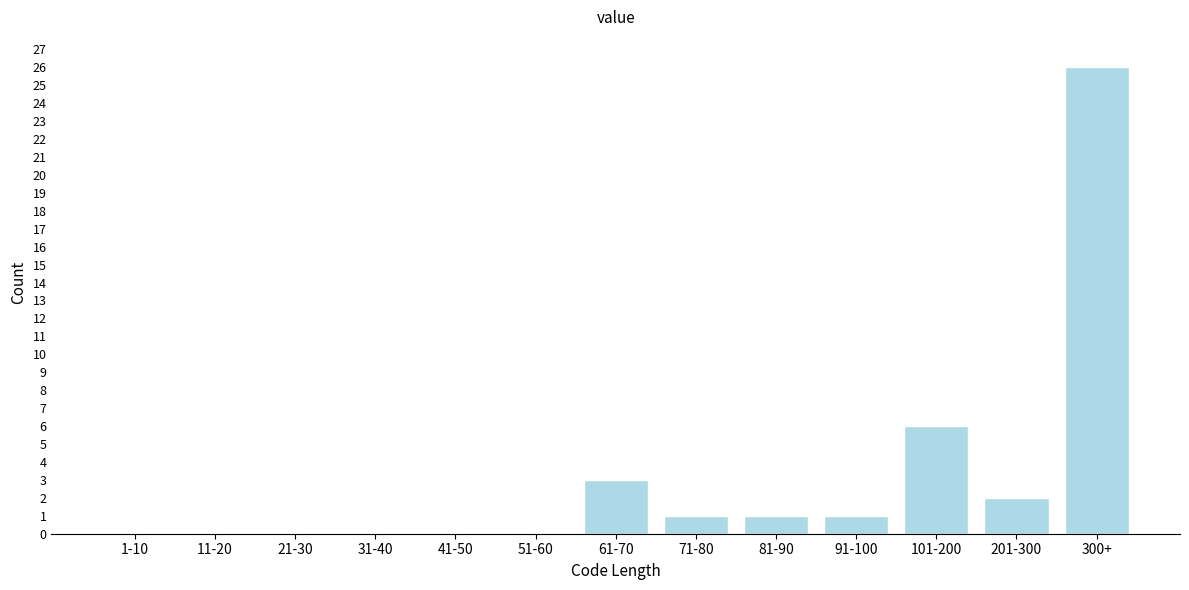

Reading right to left, what are all the values shown in this chart?

300+=26	201-300=2	101-200=6	91-100=1	81-90=1	71-80=1	61-70=3	51-60=0	41-50=0	31-40=0	21-30=0	11-20=0	1-10=0